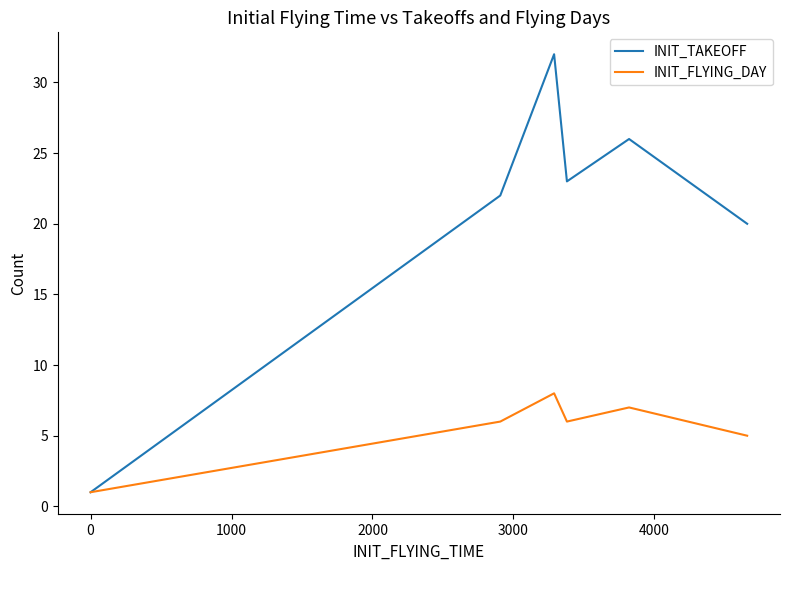

The value of INIT_TAKEOFF at 0 is 1. True or false?

False